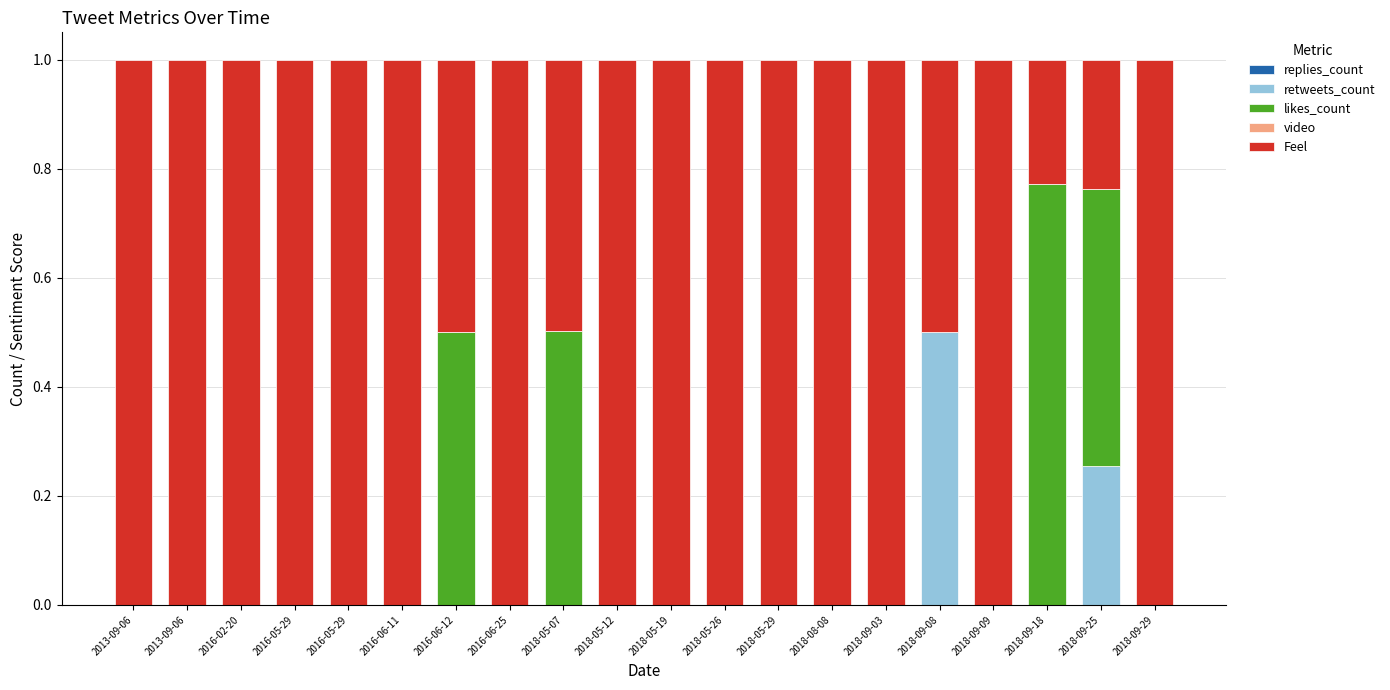

Count the number of data series in this chart.

3